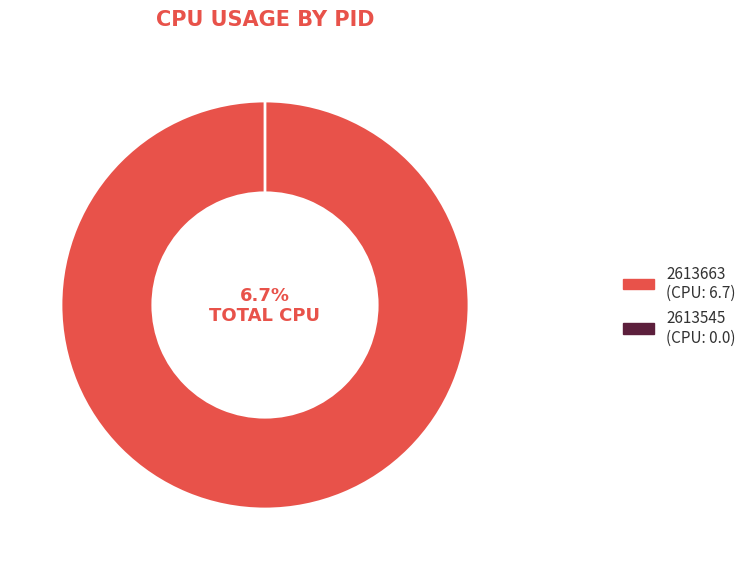

How many segments does this pie chart have?

2